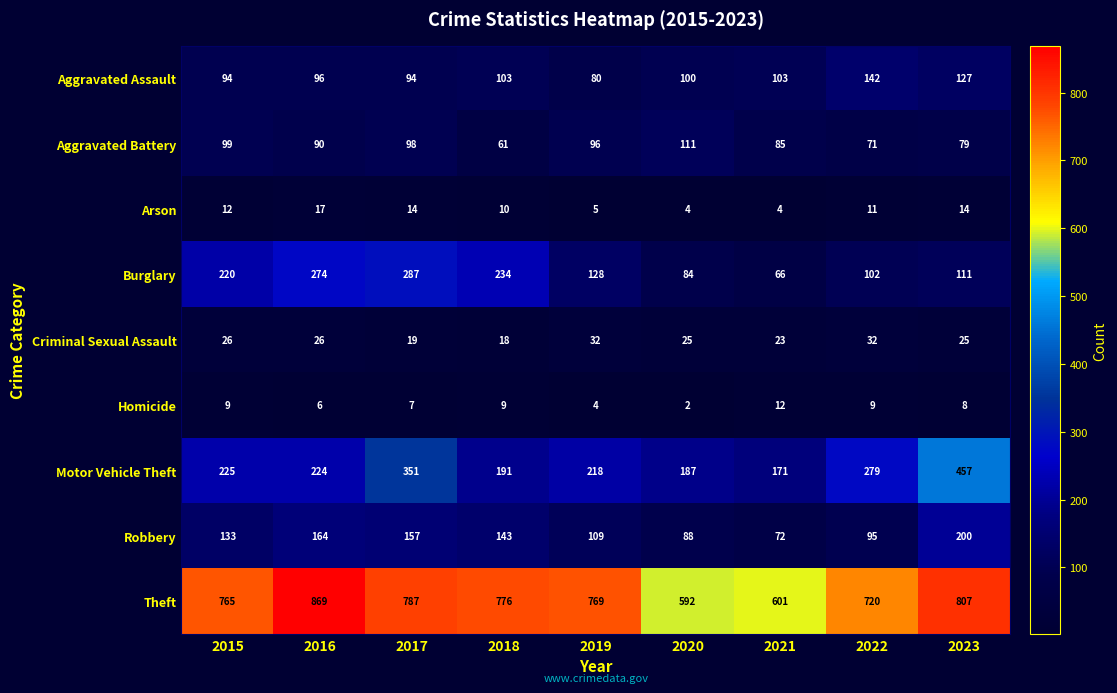

What is the difference between the highest and lowest values at 2022?

711